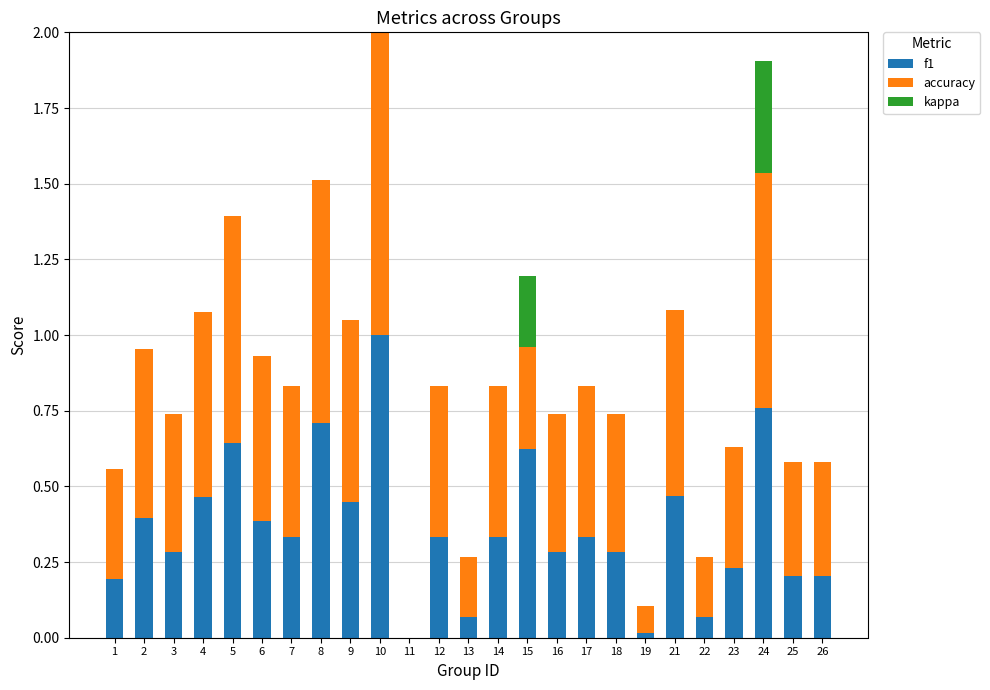

What is the value of the accuracy bar at the 19th from the left?

0.1